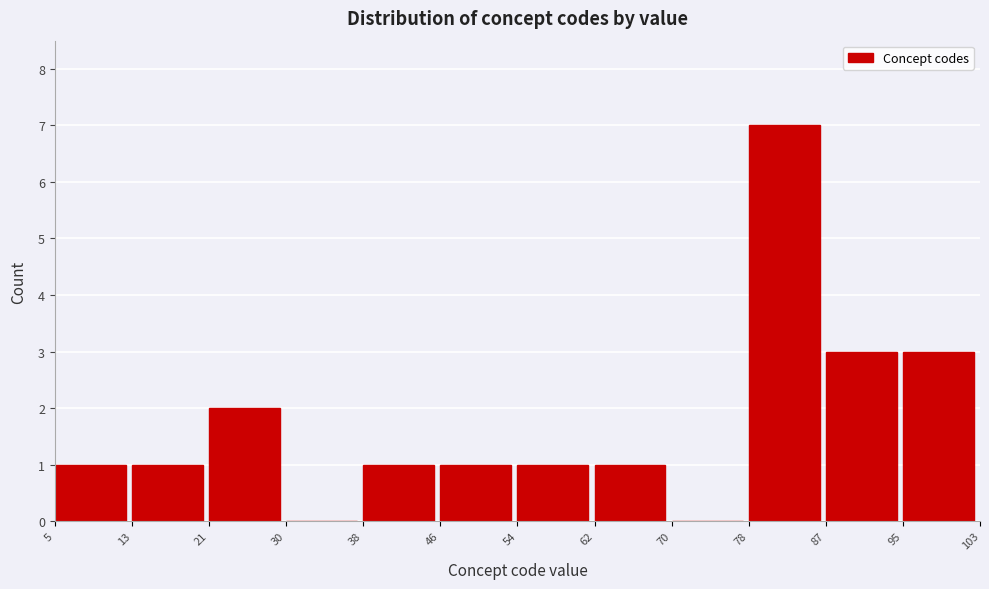

Reading left to right, transcribe this chart: for each bar, give the range it covers on the x-axis and its height. The values are not printed on the chart, so give them approximately, as read against the axis.

5 to 13: 1
13 to 21: 1
21 to 30: 2
30 to 38: 0
38 to 46: 1
46 to 54: 1
54 to 62: 1
62 to 70: 1
70 to 78: 0
78 to 87: 7
87 to 95: 3
95 to 103: 3